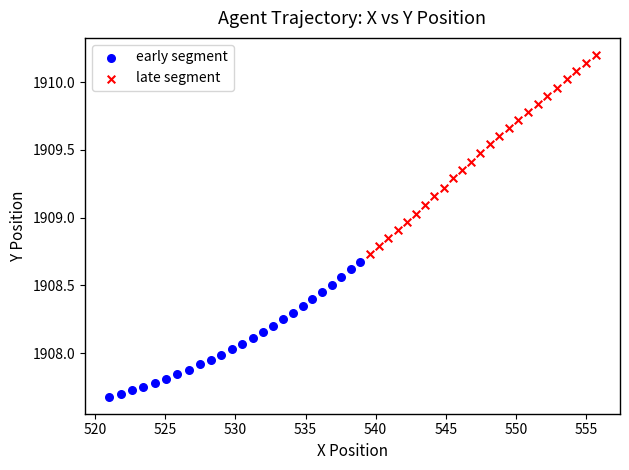

Which series reaches the minimum Y coordinate?

early segment